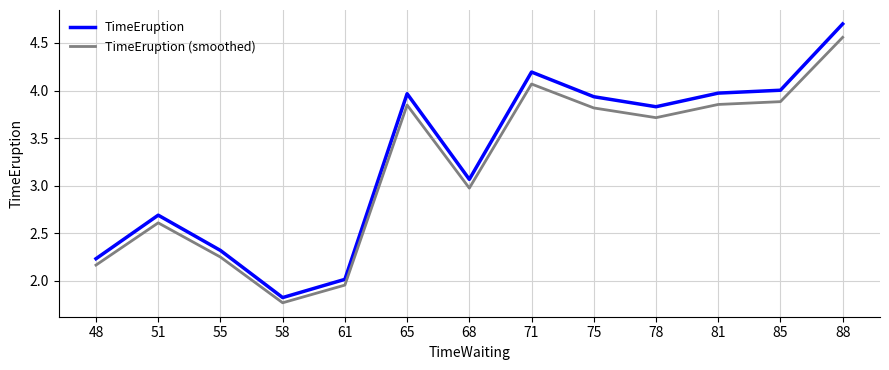

List the series in order of their peak value, lowest first.

TimeEruption (smoothed), TimeEruption